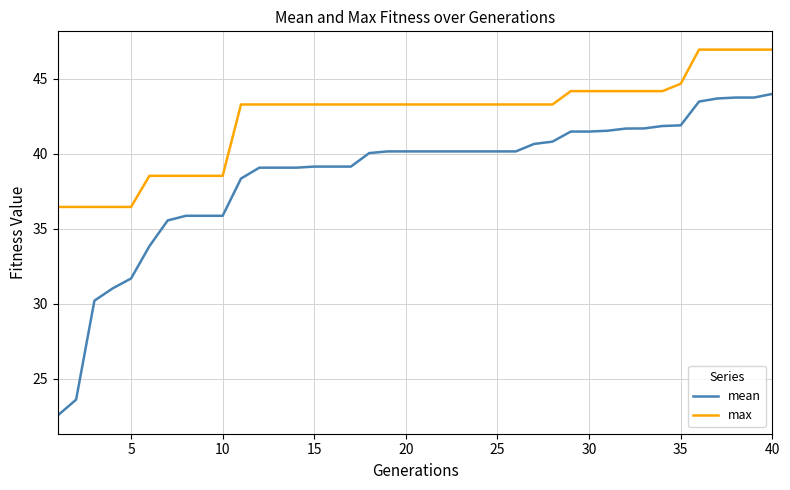

What is the difference between the maximum and minimum values in the max series?

10.5